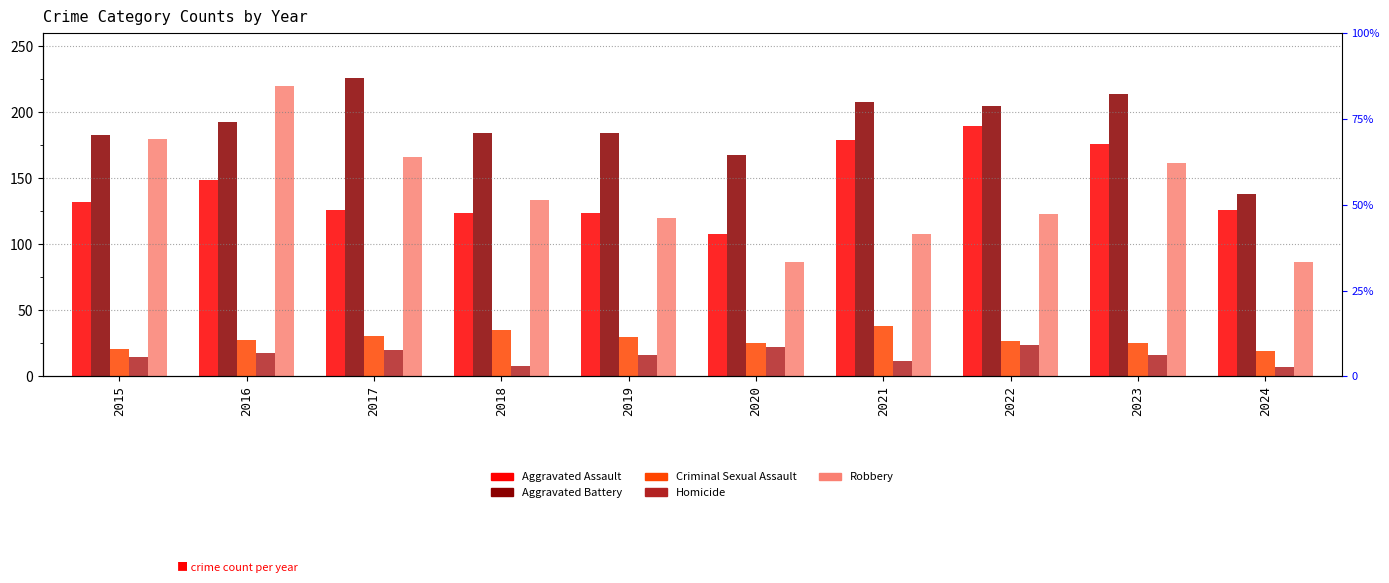

Which series has the largest total across all categories?

Aggravated Battery